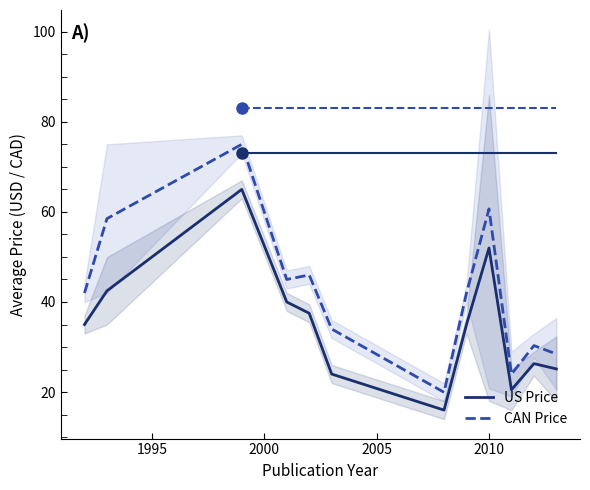

What is the highest value of the CAN Price series?

75.0